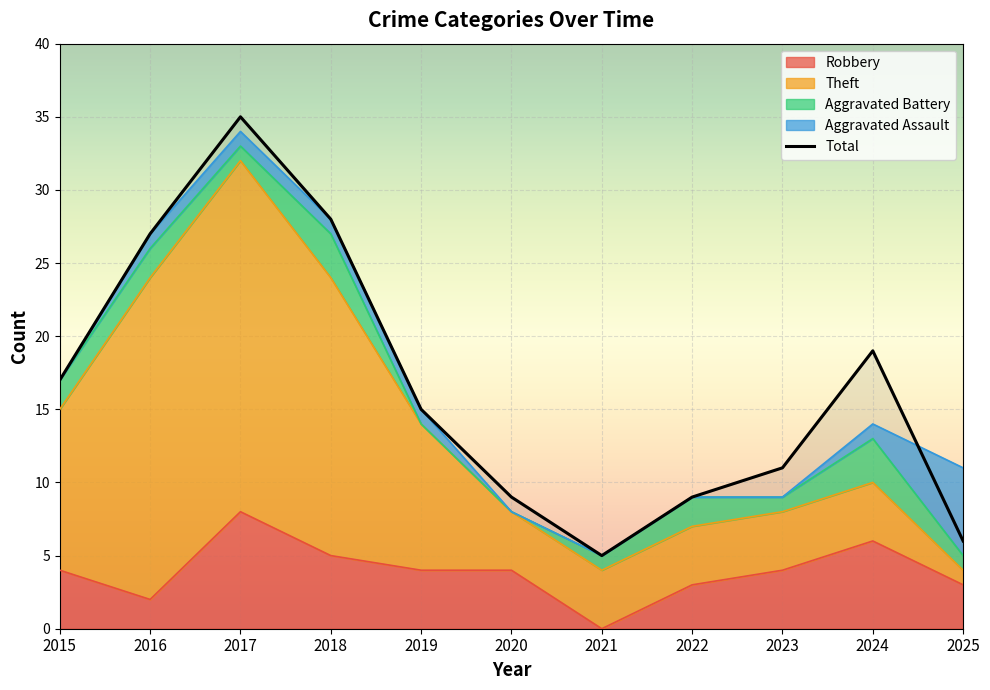

Is it true that Theft equals 4 at 2020?

True